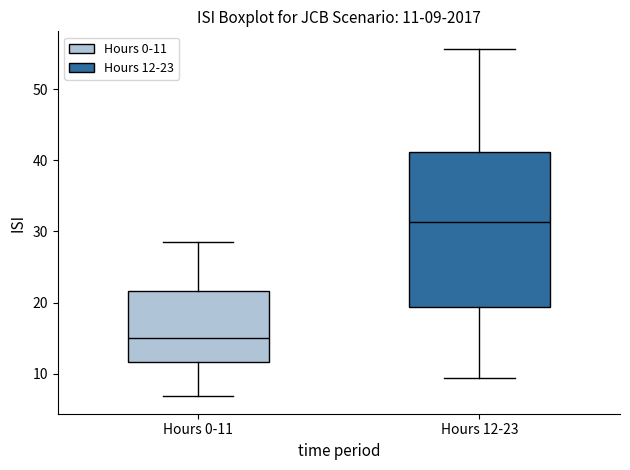

Which box has the lowest median line?

Hours 0-11